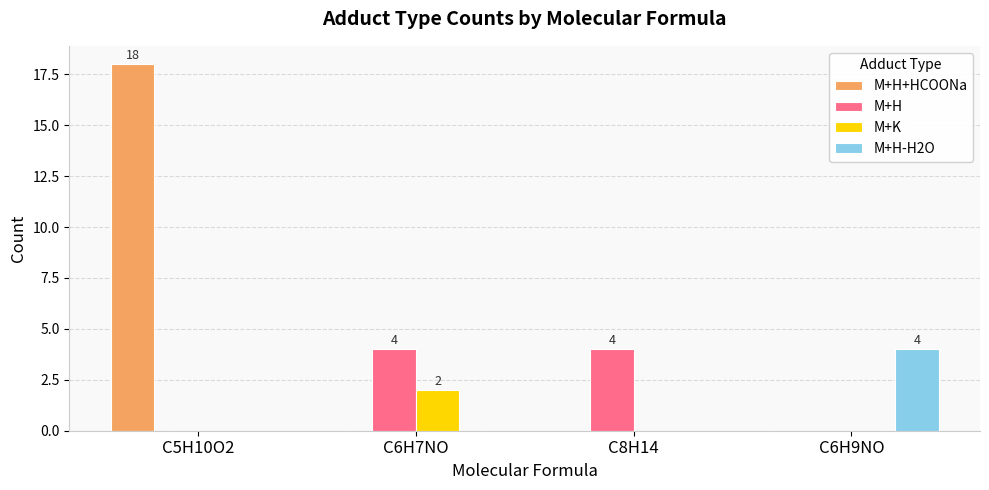

At which category is the sum across all series the highest?

C5H10O2